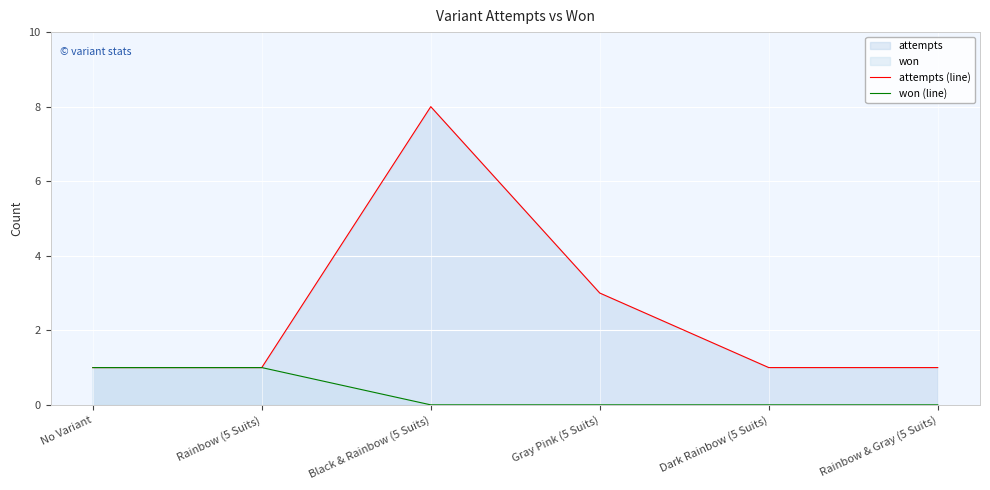

How many data points does each series have?

6